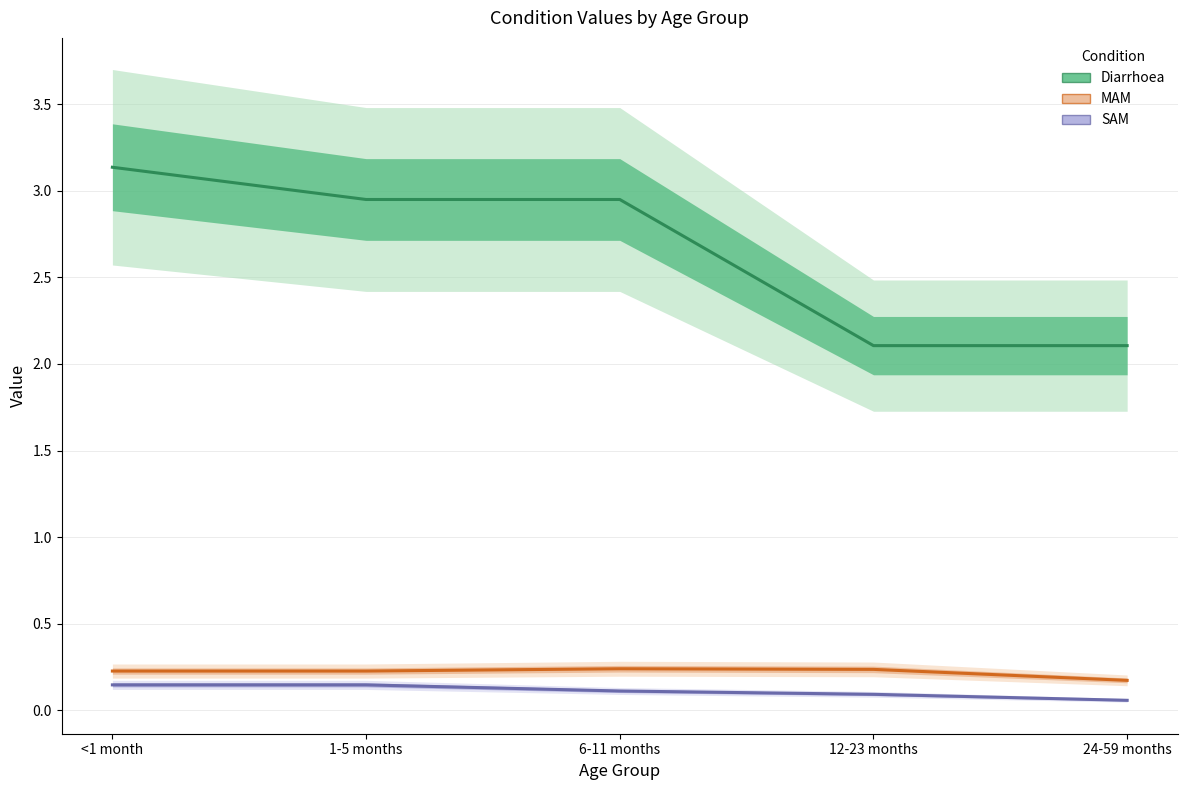

What is the difference between the SAM values at 24-59 months and <1 month?

0.1